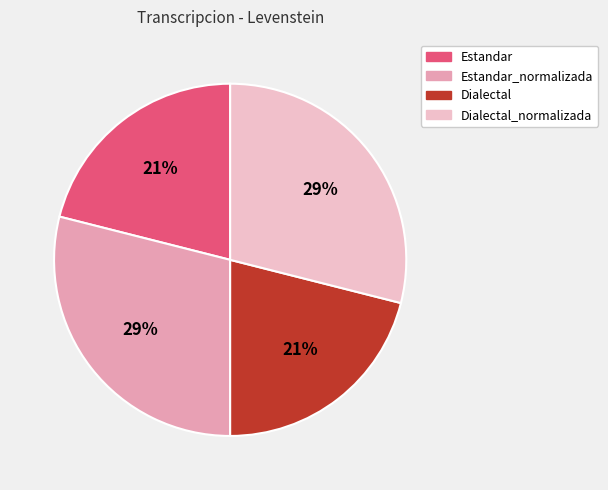

To the nearest percent, what is the combined percentage of Estandar and Dialectal?

42%